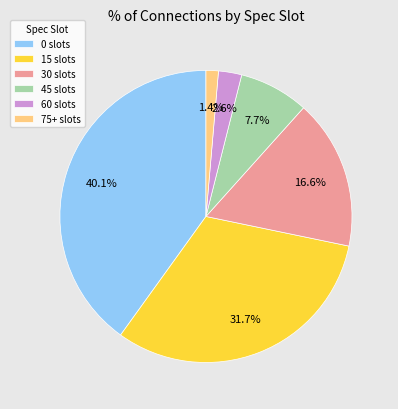

To the nearest percent, what is the combined percentage of 15 and 30?

48%